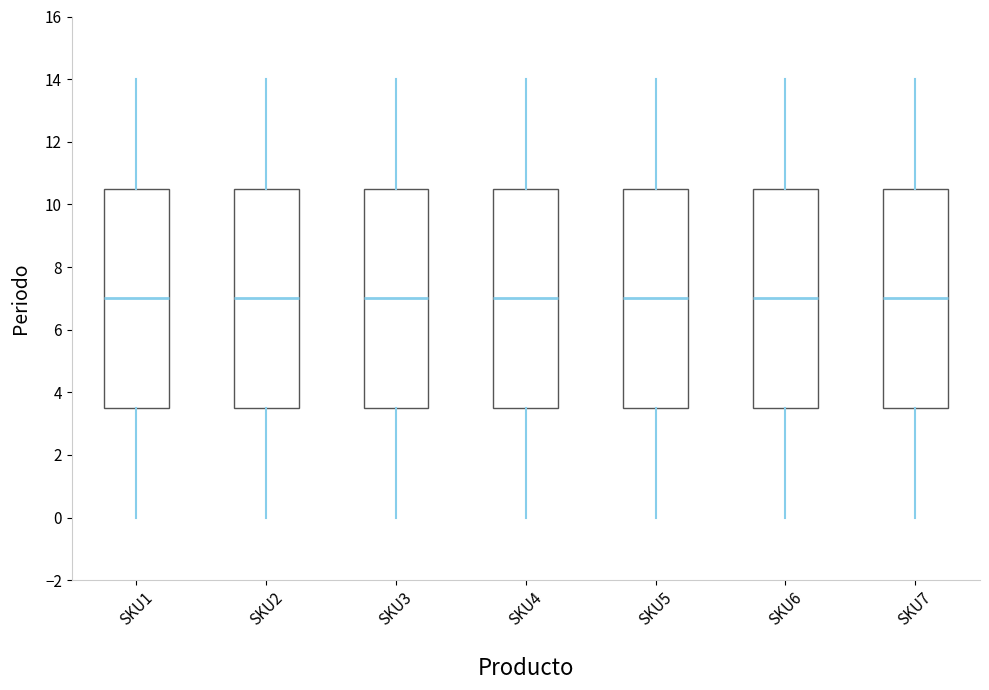

Reading left to right, transcribe this box plot: for each box, give where its median line is, the range the box spans, and where its two whiskers end, as read against the y-axis. The values are not printed on the chart, so give them approximately, as read against the axis.

SKU1: median 7.0, box 3.6 to 10.6, whiskers 0.0 to 14.0
SKU2: median 7.0, box 3.6 to 10.6, whiskers 0.0 to 14.0
SKU3: median 7.0, box 3.6 to 10.6, whiskers 0.0 to 14.0
SKU4: median 7.0, box 3.6 to 10.6, whiskers 0.0 to 14.0
SKU5: median 7.0, box 3.6 to 10.6, whiskers 0.0 to 14.0
SKU6: median 7.0, box 3.6 to 10.6, whiskers 0.0 to 14.0
SKU7: median 7.0, box 3.6 to 10.6, whiskers 0.0 to 14.0